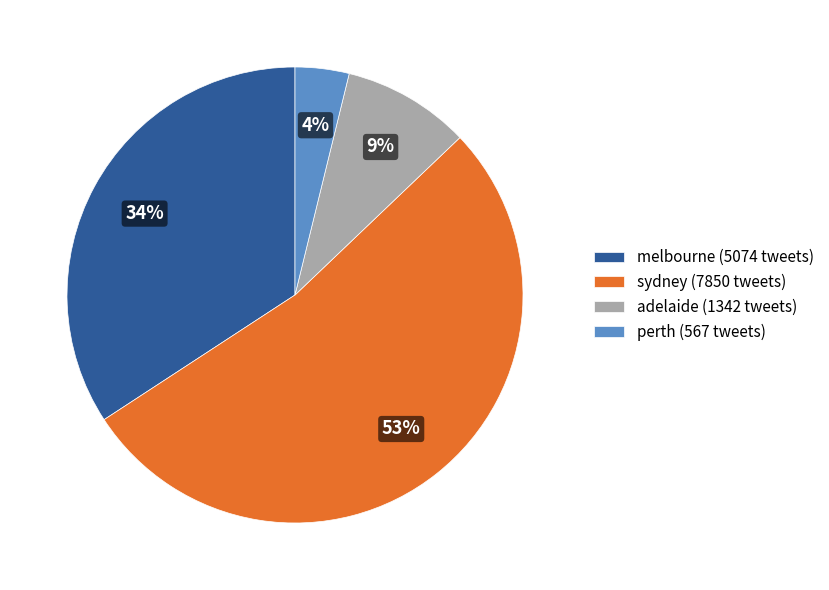

How many slices are in this pie chart?

4